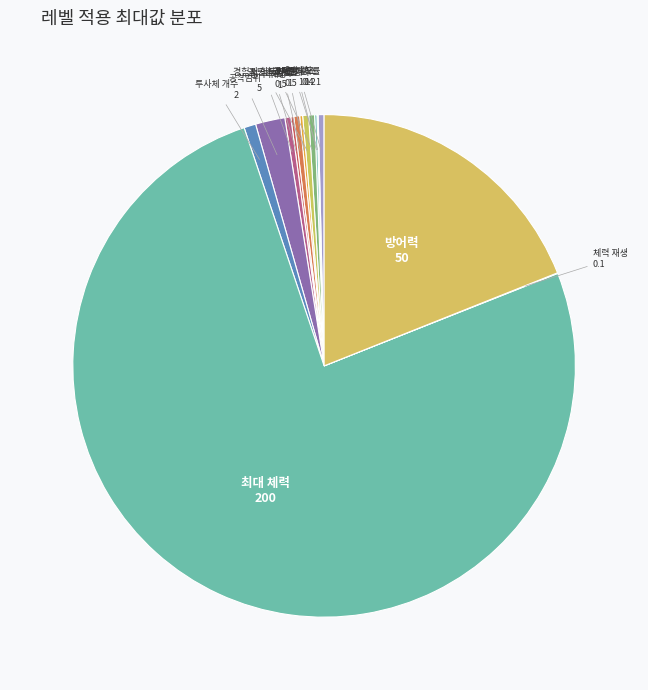

Rank the categories by value from lowest to highest.

체력 재생, 쿨타임 감소, 이동속도, 행운, 피해량, 치명타확률, 골드 획득량 증가, 경험치 획득량 증가, 자석, 공격속도, 투사체 개수, 공격범위, 방어력, 최대 체력